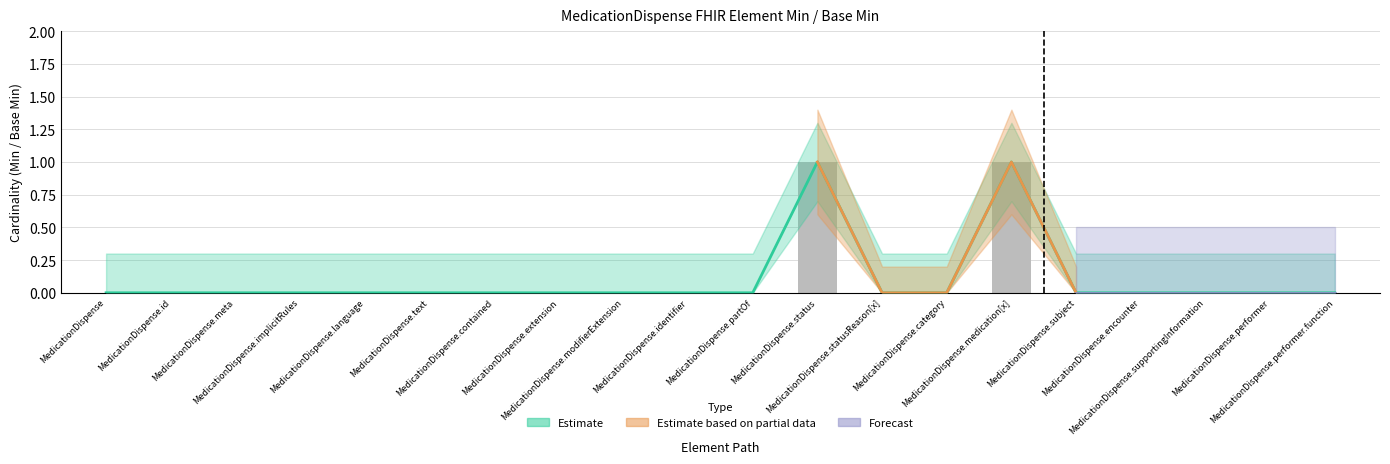

What position from the left is MedicationDispense.id?

2